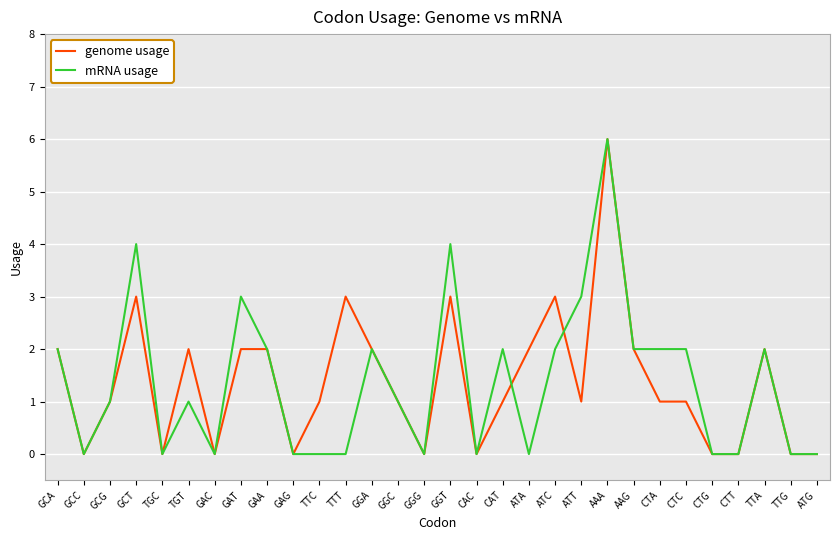

Where is the first local minimum for mRNA usage?

GCC